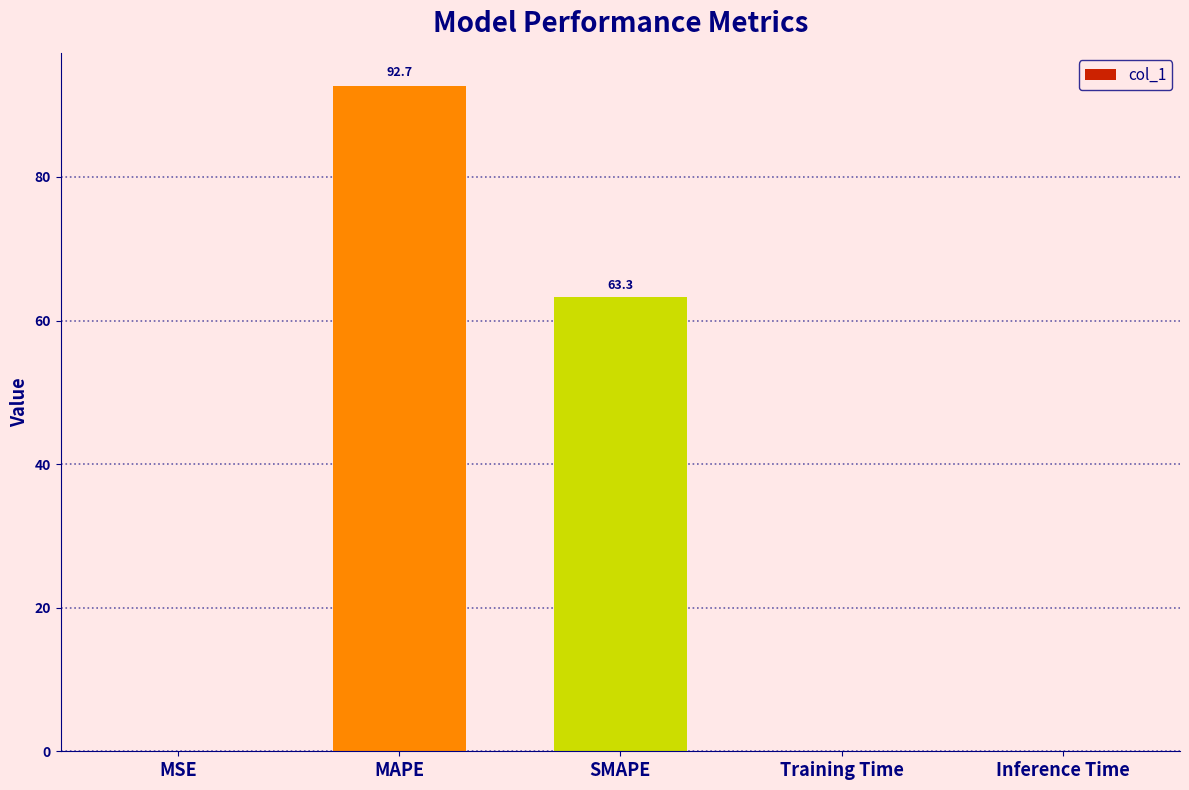

What is the approximate value at MAPE?

92.7